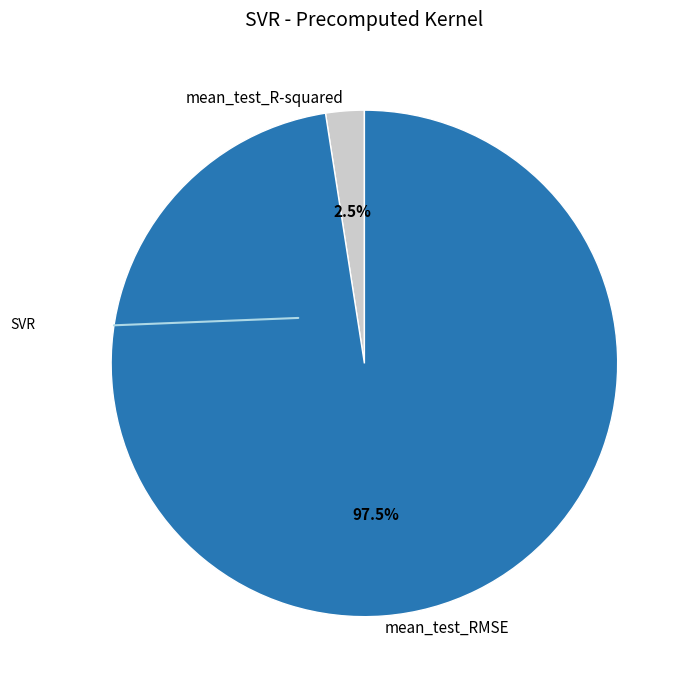

Between mean_test_RMSE and mean_test_R-squared, which is larger?

mean_test_RMSE